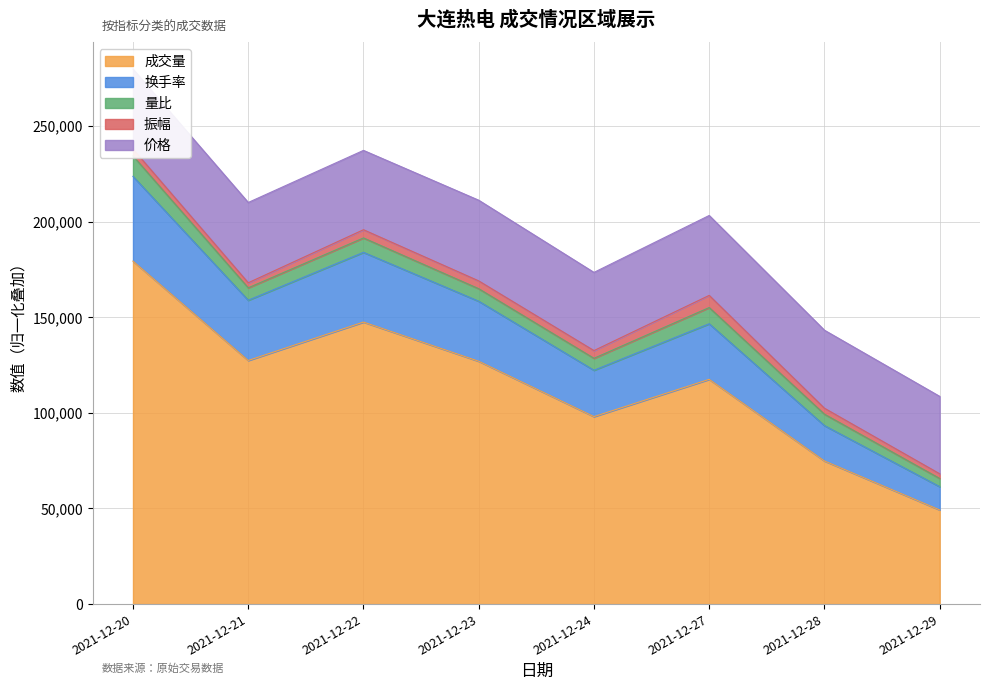

The value of 成交量 at 2021-12-22 is 260780.0. True or false?

False